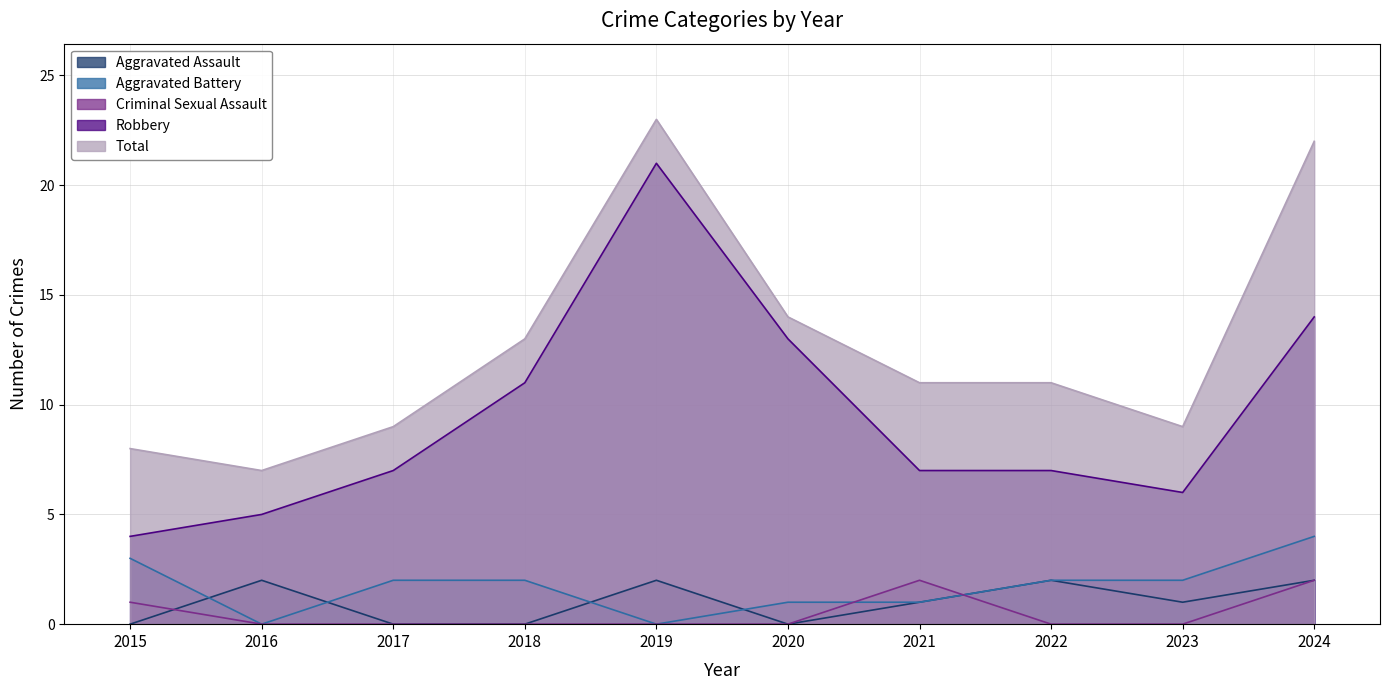

At which category does Robbery reach its first local valley?

2023